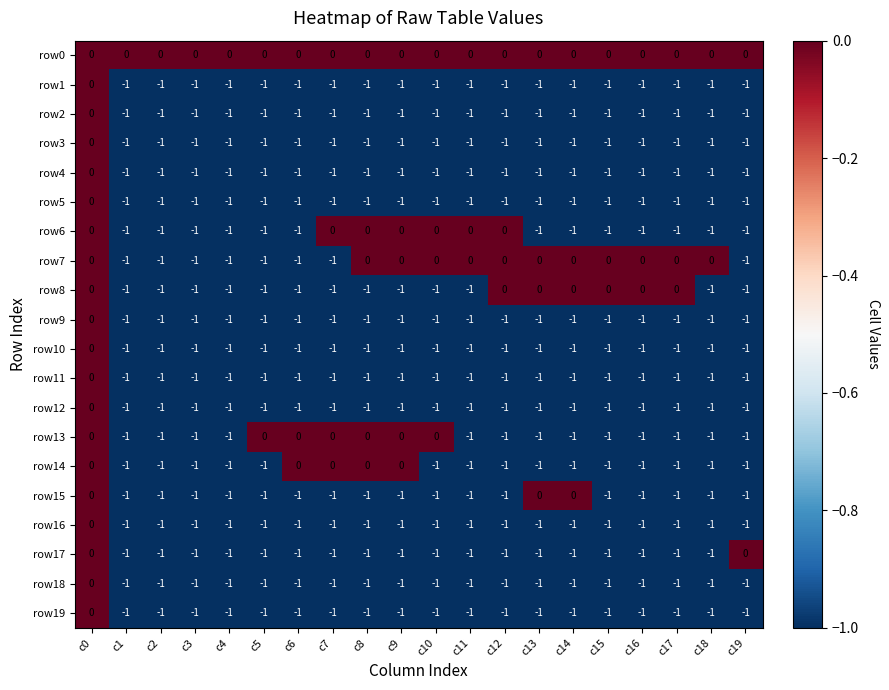

The value of row14 at c11 is -1. True or false?

True